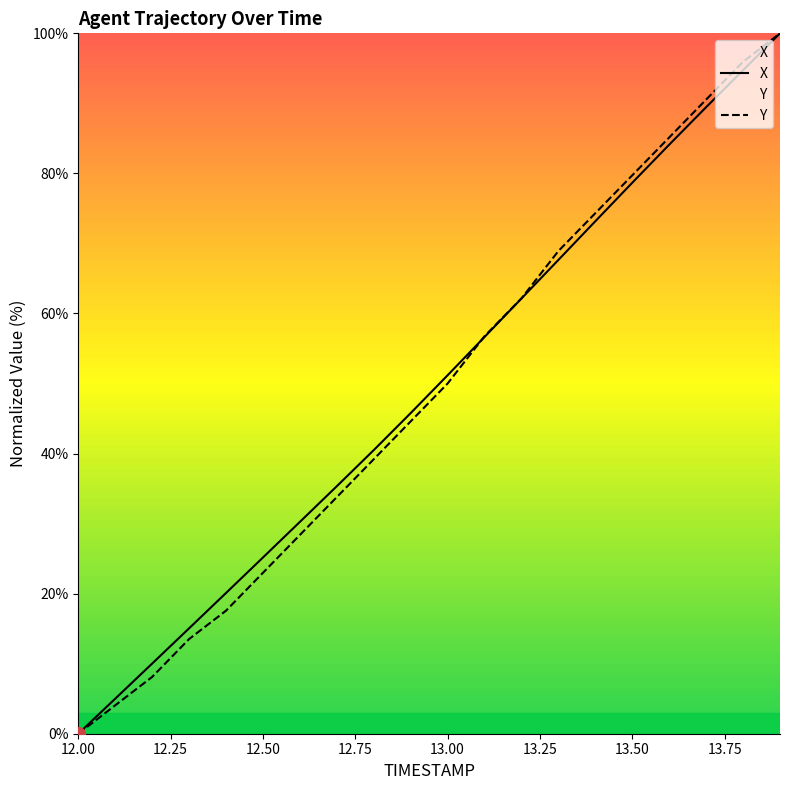

What is the greatest value displayed?

100.0